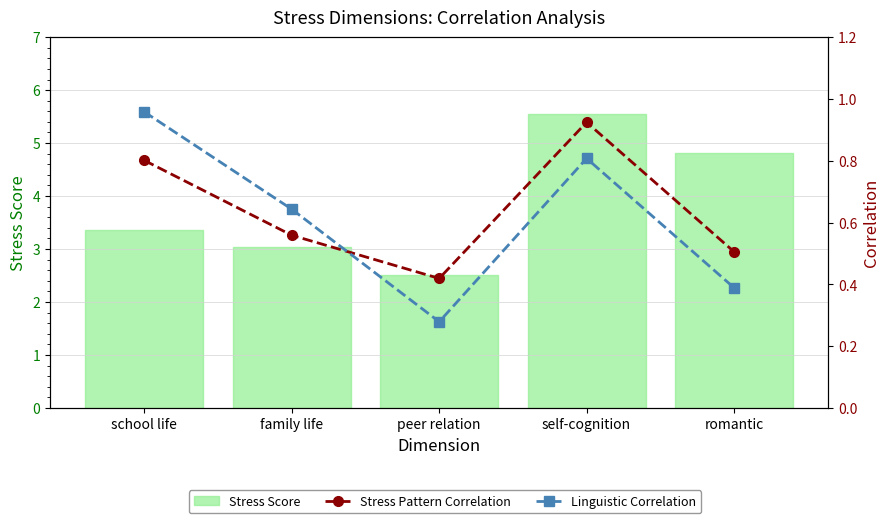

How many groups of bars are there?

5